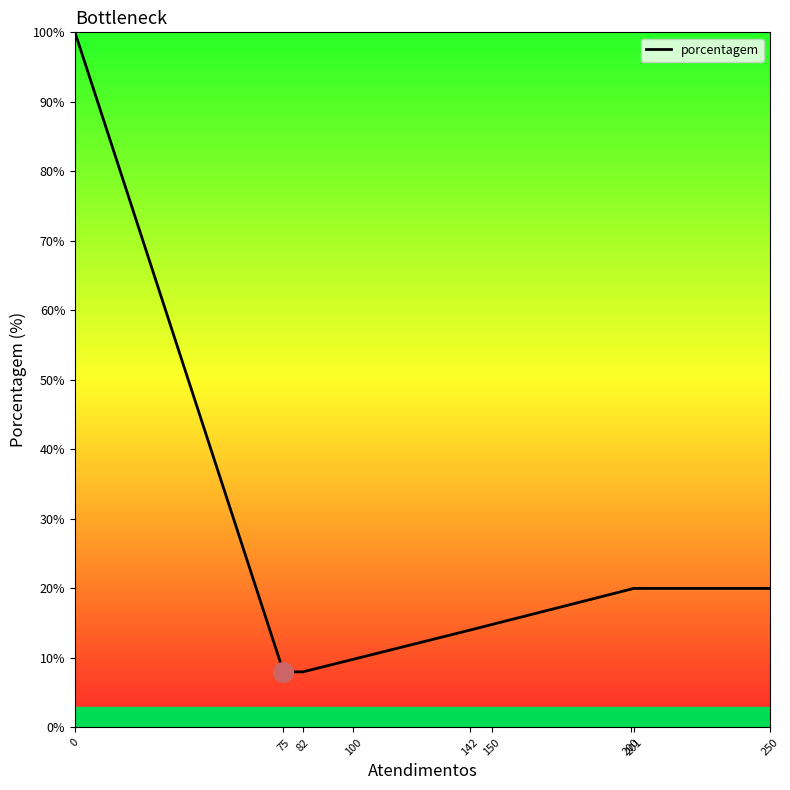

Which has a higher value, 142 or 82?

142